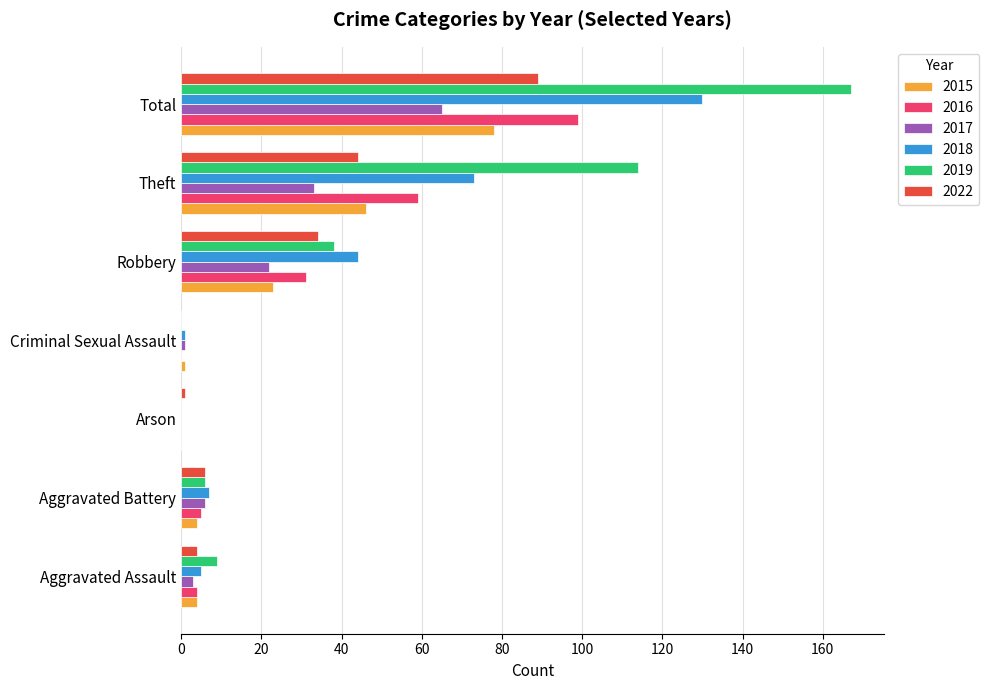

Between Theft and Total, which series saw the biggest shift?

2018